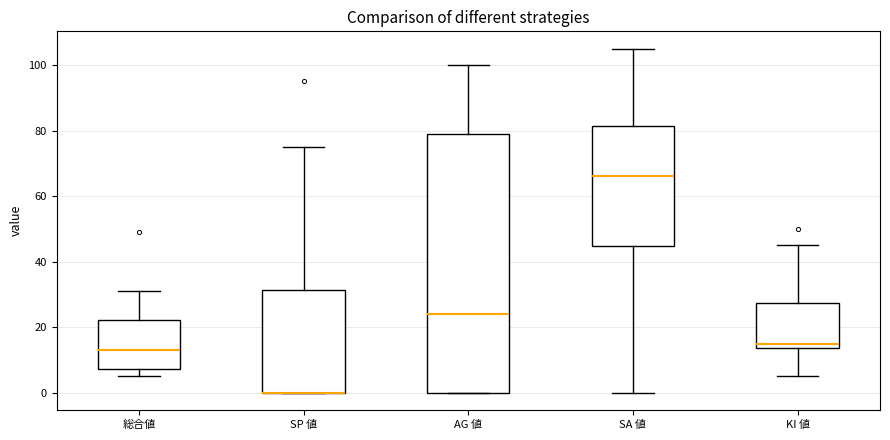

Where is the upper edge of the box for SA 値 on the y-axis? The values are not printed on the chart, so give them approximately, as read against the axis.

82